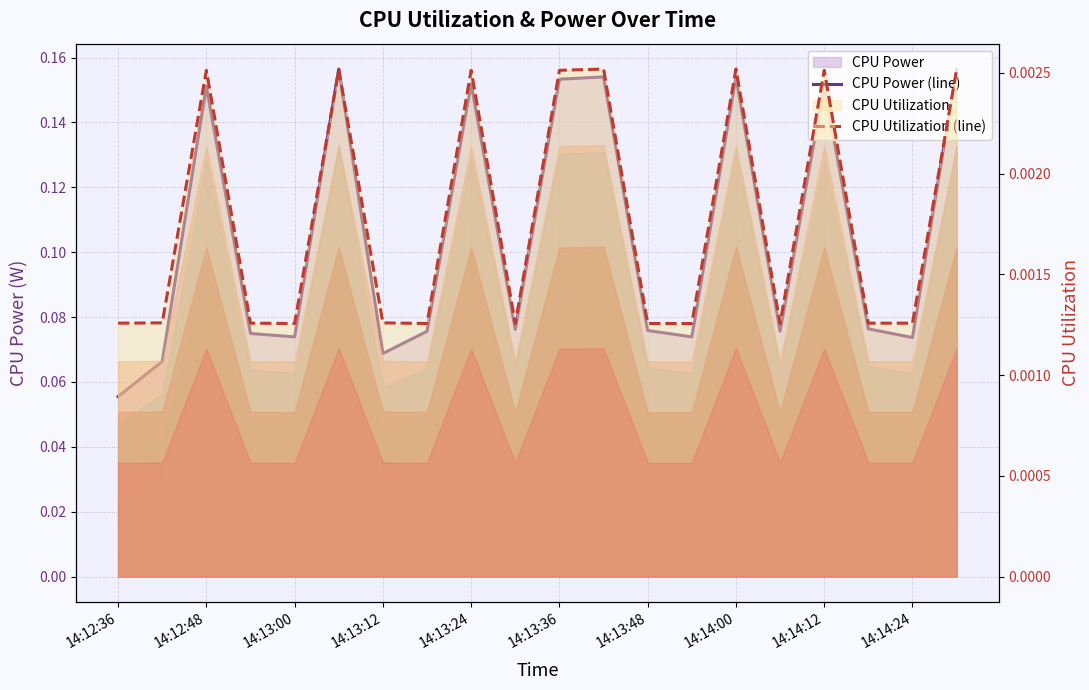

Between 14:13:12 and 14:14:12, which is larger?

14:14:12